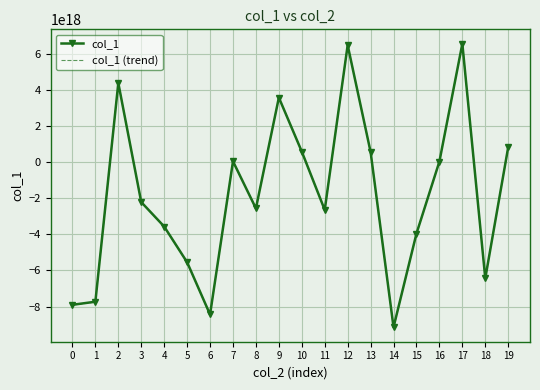

The value of col_1 at 8 is -4458722228513061376. True or false?

False